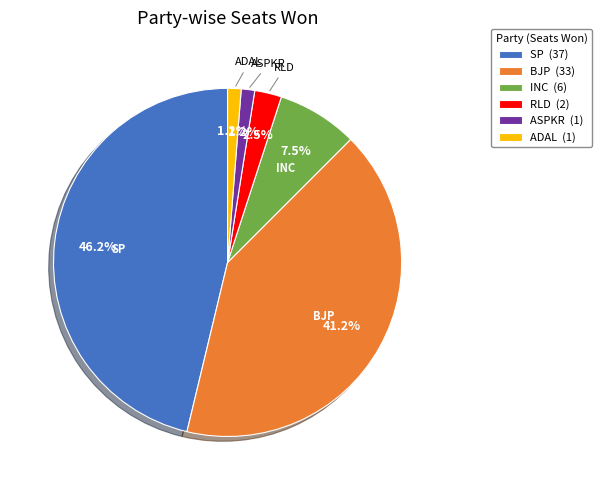

What portion of the pie excludes RLD (2)?

97.5%